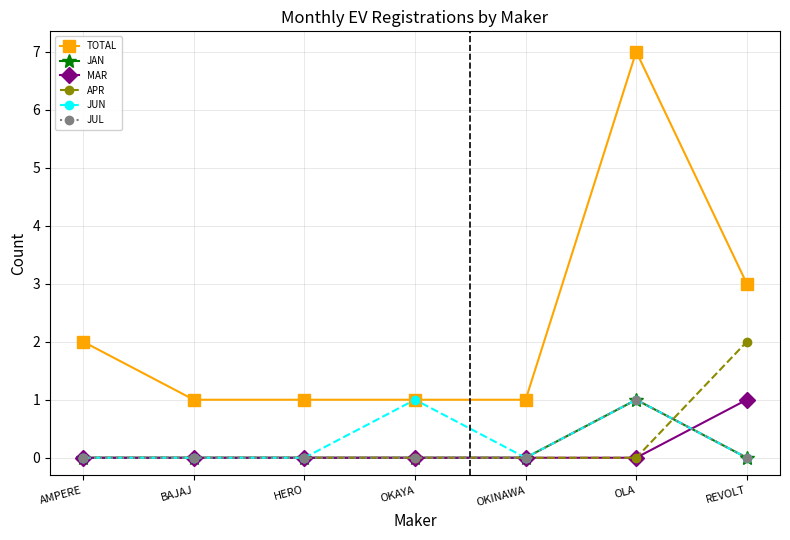

At which label does JUN reach its peak?

OKAYA